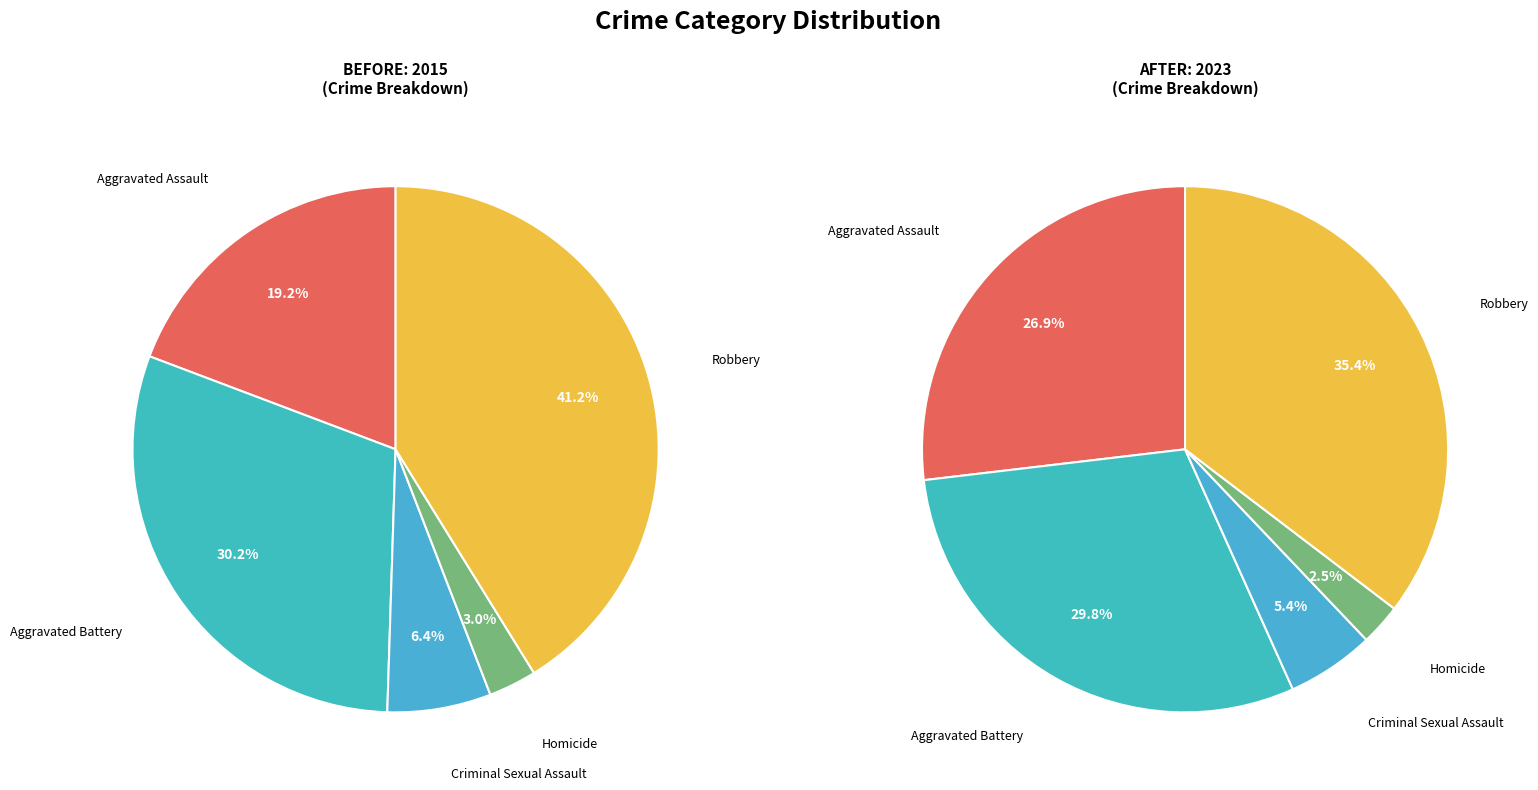

What percentage is NOT represented by Aggravated Assault?

80.8%